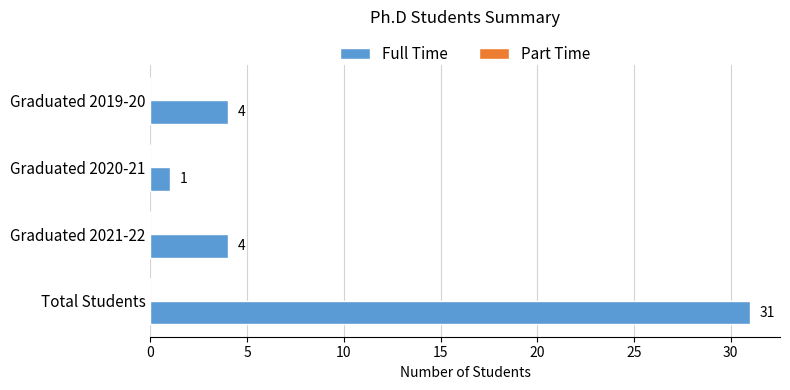

Reading top to bottom, extract all data points from this chart.

4	1	4	31